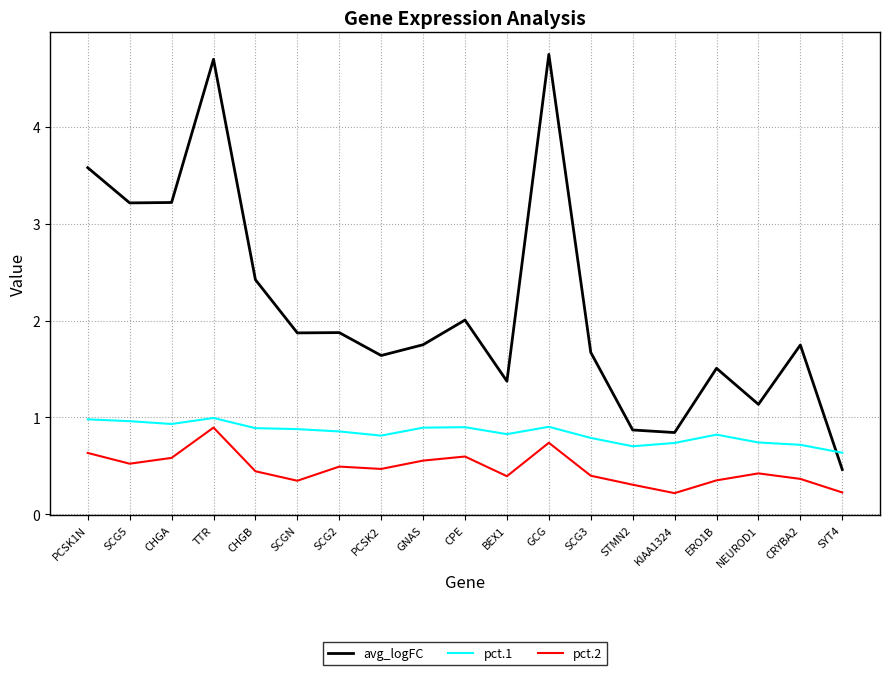

Which label corresponds to the largest value in the chart?

GCG